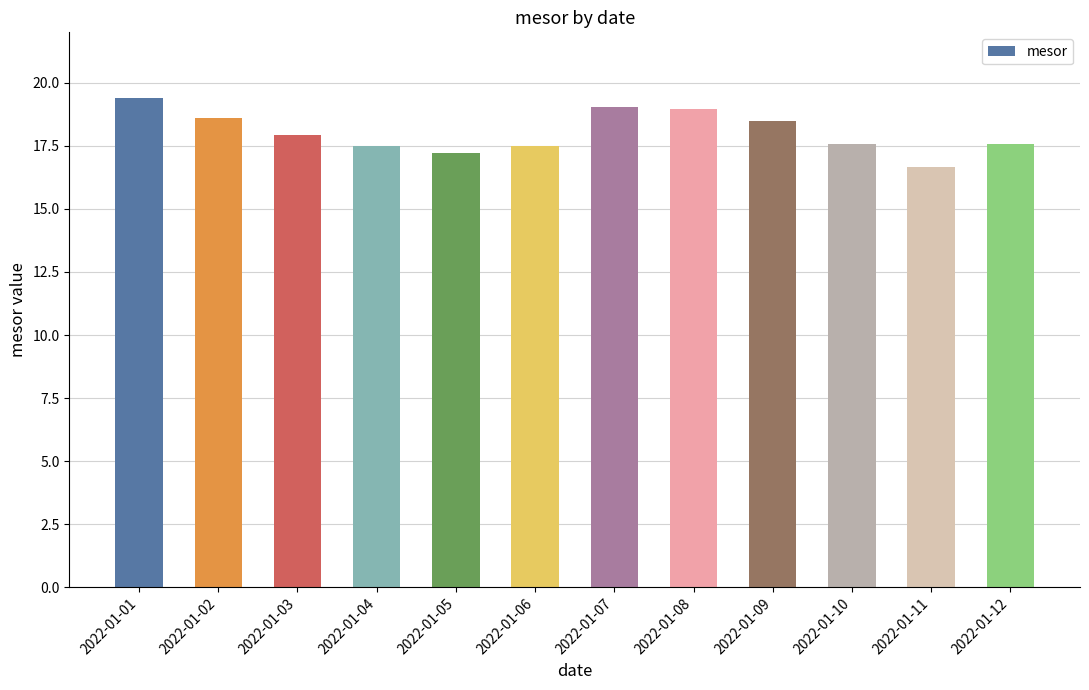

What is the approximate value at 2022-01-08?

19.0